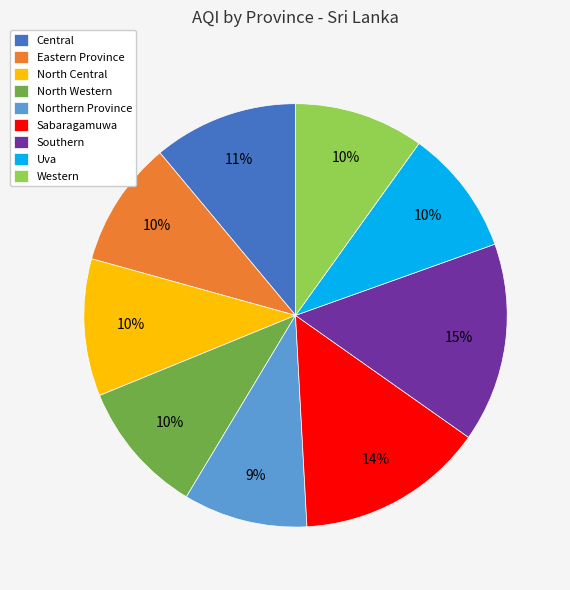

To the nearest percent, what is the average slice percentage?

11%